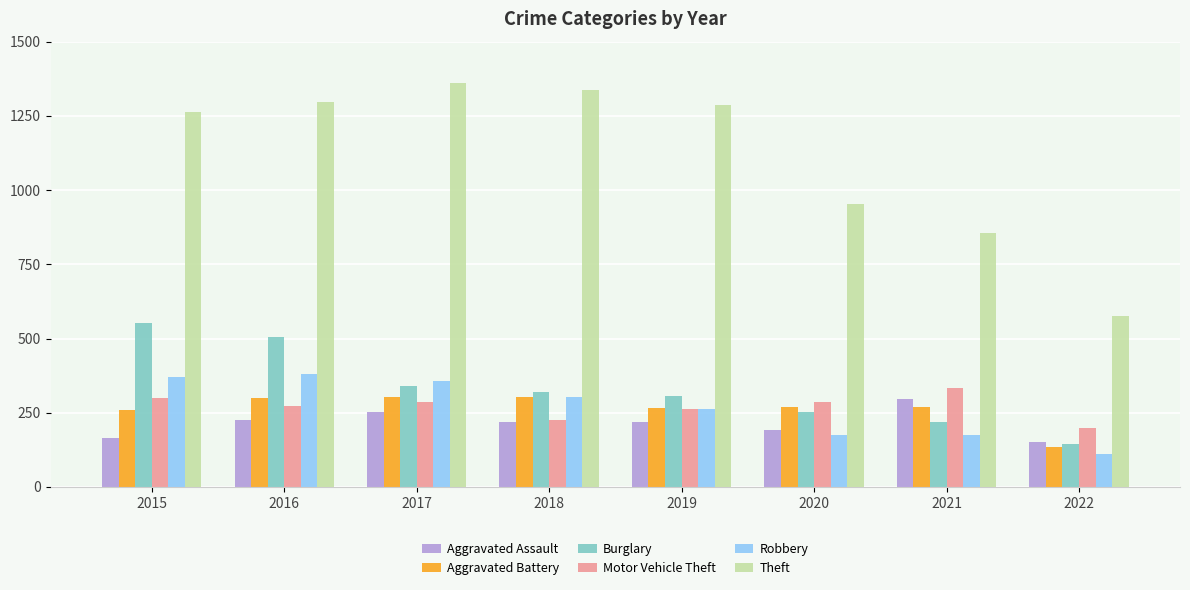

Which series has the largest total across all categories?

Theft